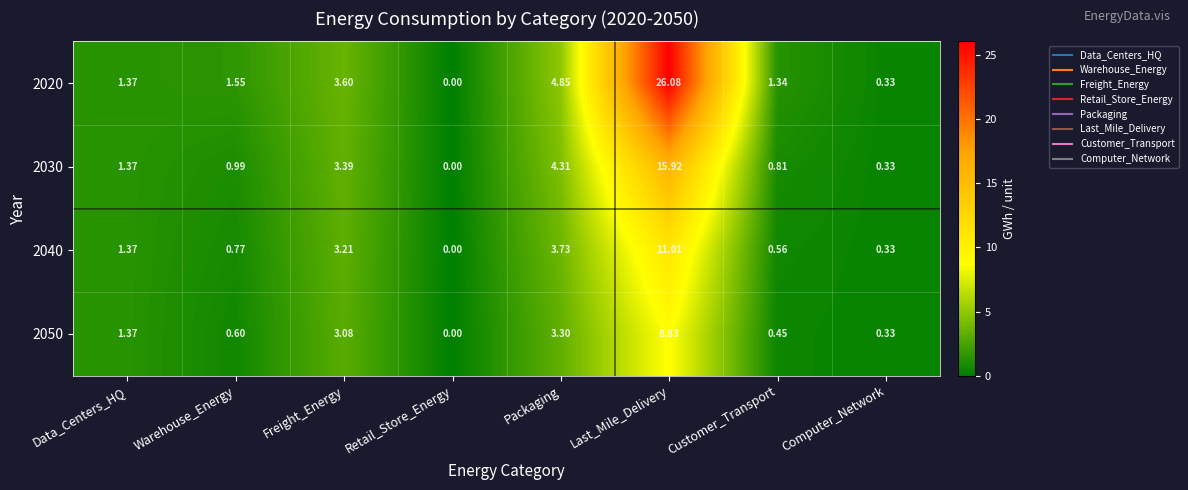

Rank the categories by 2050 value from lowest to highest.

Retail_Store_Energy, Computer_Network, Customer_Transport, Warehouse_Energy, Data_Centers_HQ, Freight_Energy, Packaging, Last_Mile_Delivery